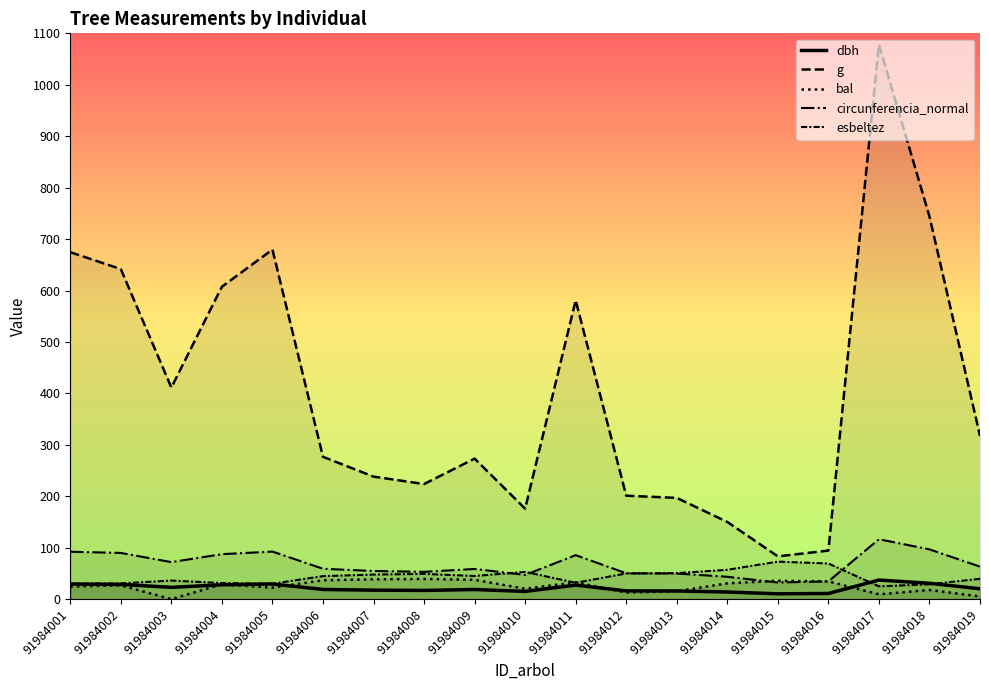

Which series has the widest spread of values?

g